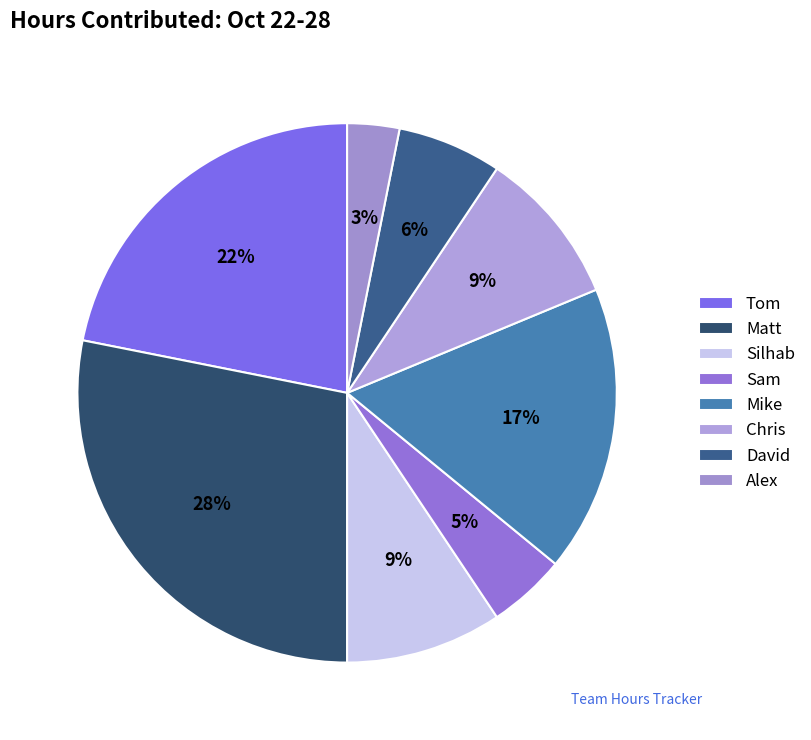

To the nearest percent, what is the difference between the largest and smallest slice percentages?

25%